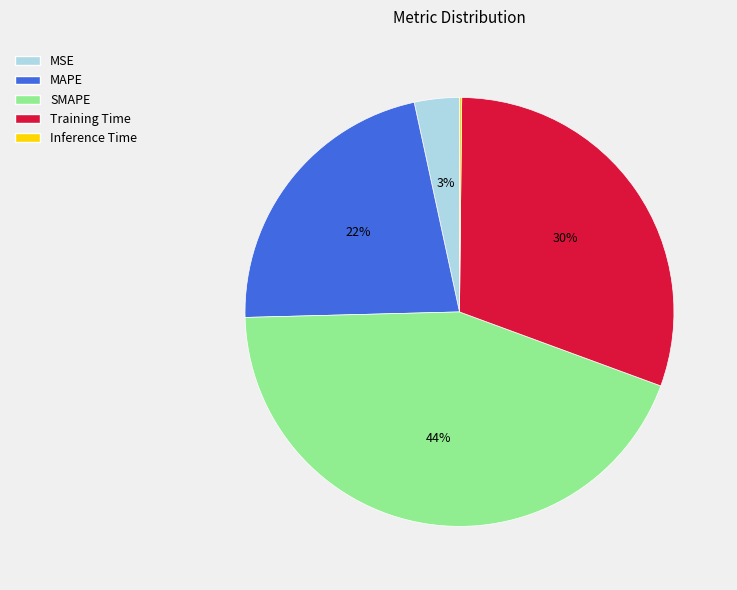

Is there any slice that represents more than half of the pie?

No